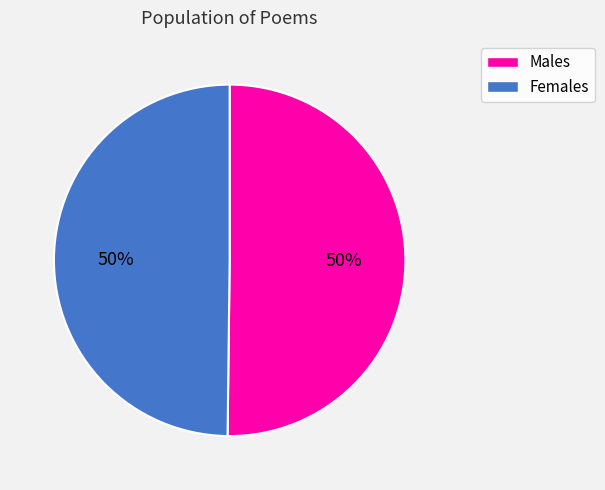

Is the sum of Females and Males greater than half?

Yes